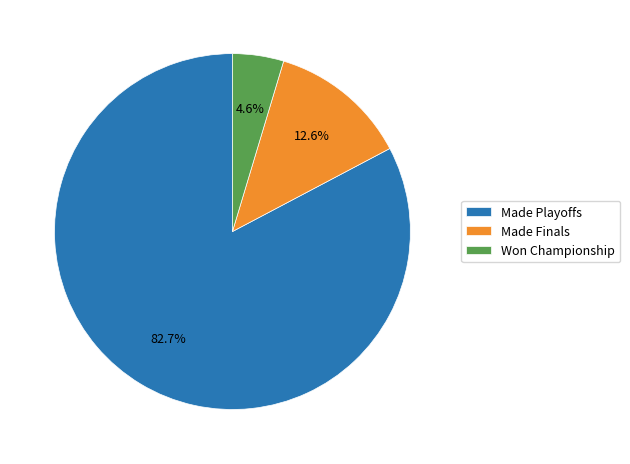

Which has a higher value, Made Finals or Won Championship?

Made Finals